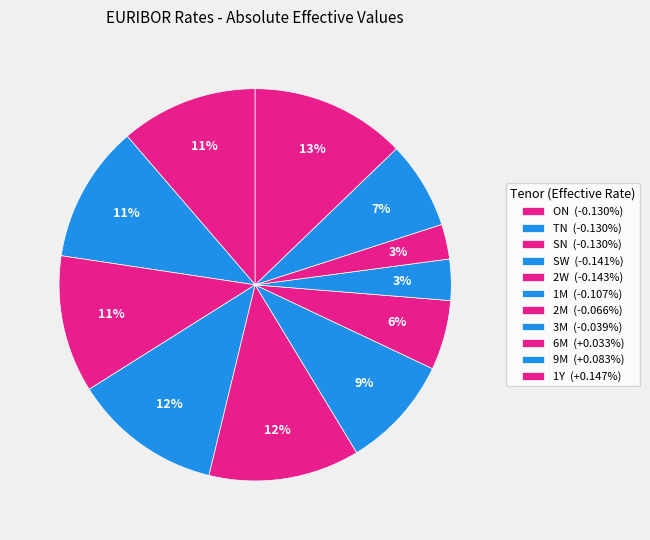

How many slices are in this pie chart?

11